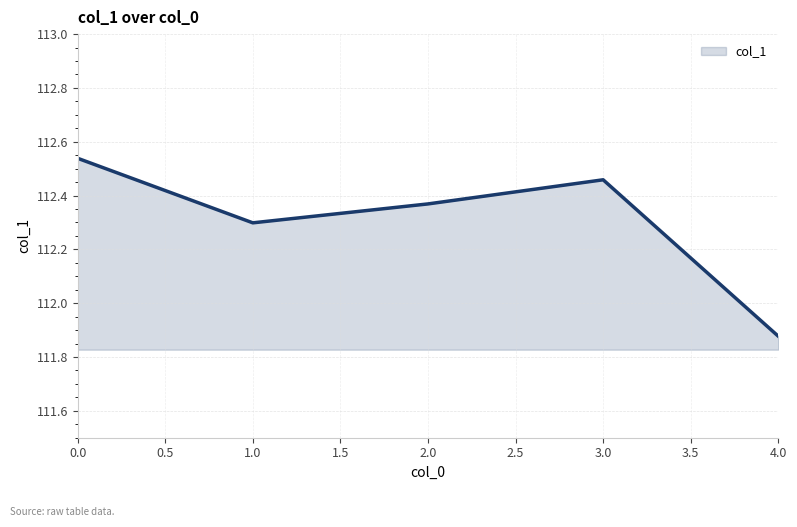

At which category does the chart reach its minimum across all series?

4.0